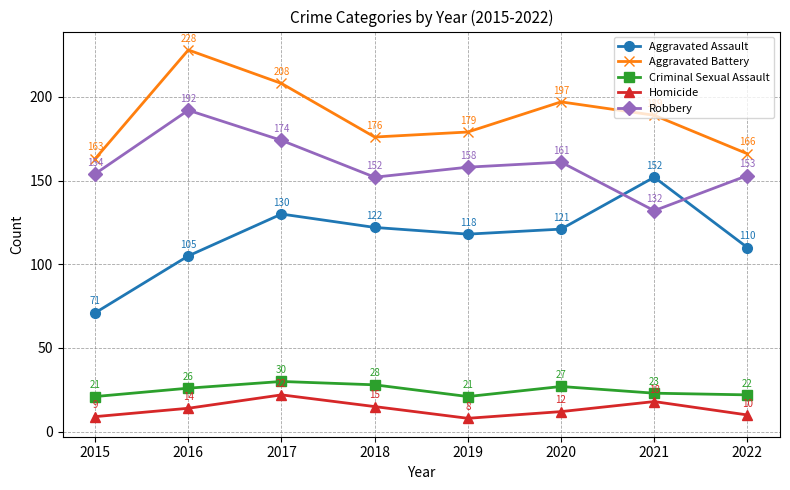

Which category has the highest value in the Aggravated Battery series?

2016